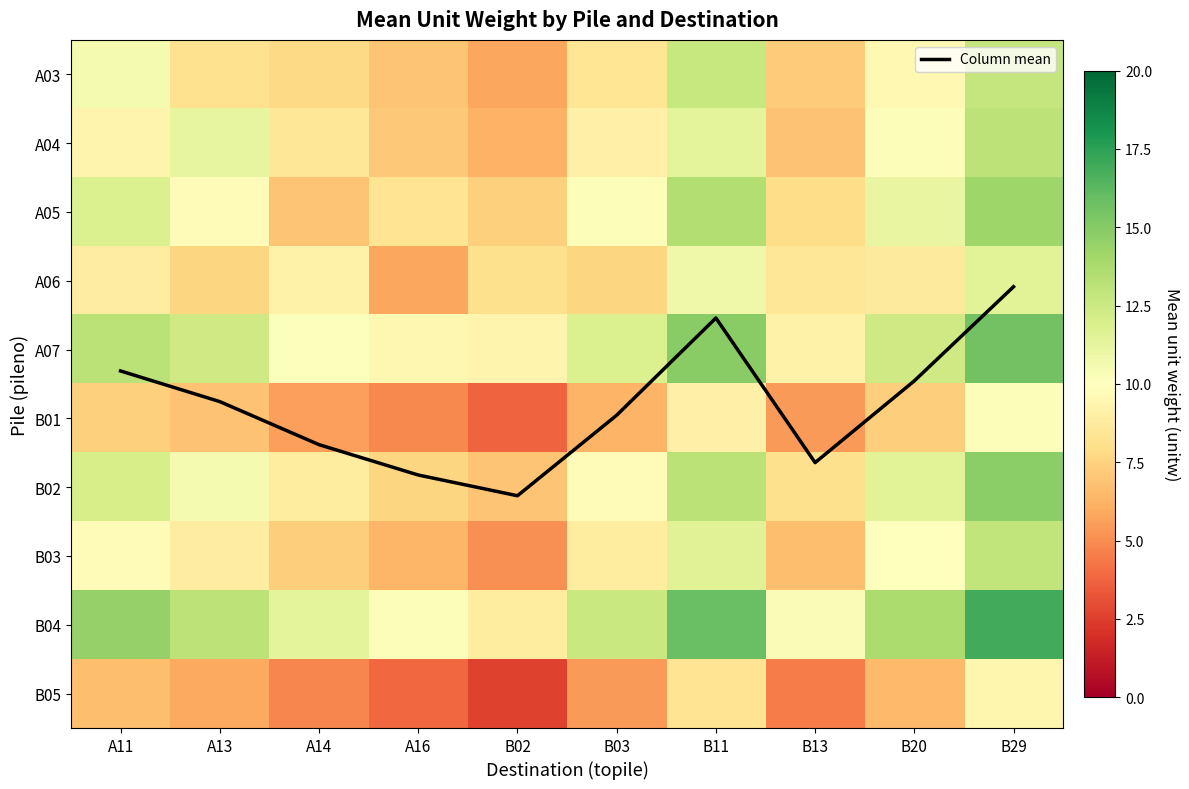

At how many categories does at least one series exceed 10?

9